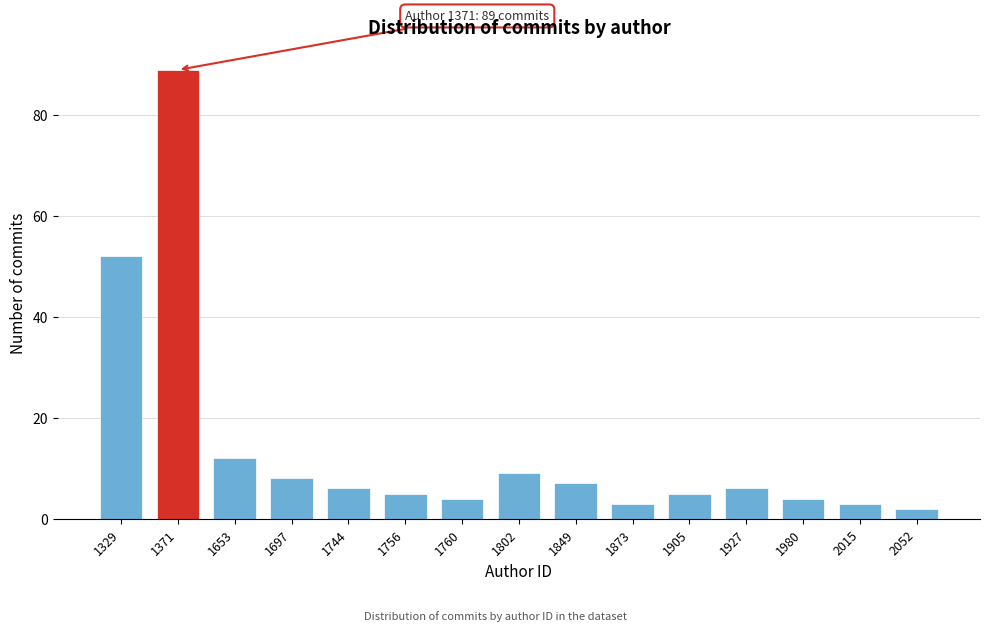

Reading left to right, extract all data points from this chart.

52	89	12	8	6	5	4	9	7	3	5	6	4	3	2